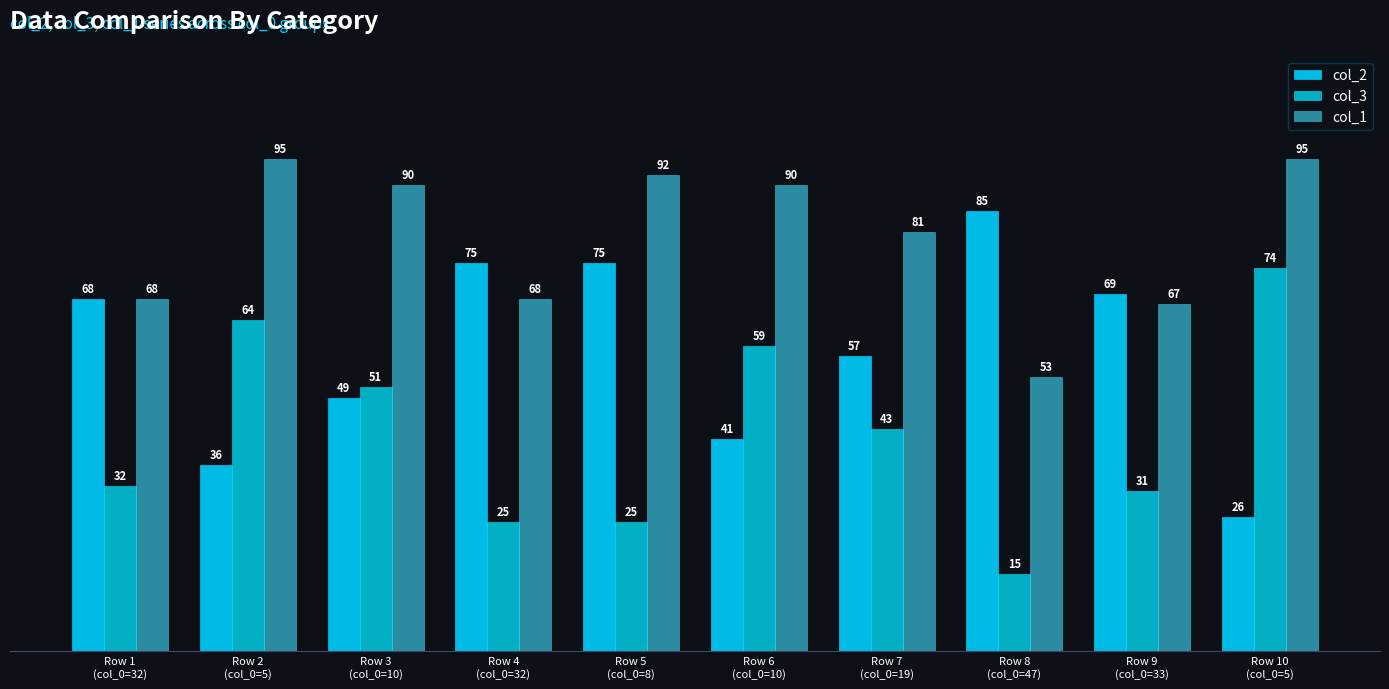

What is the difference between the maximum and minimum values in the col_1 series?

42